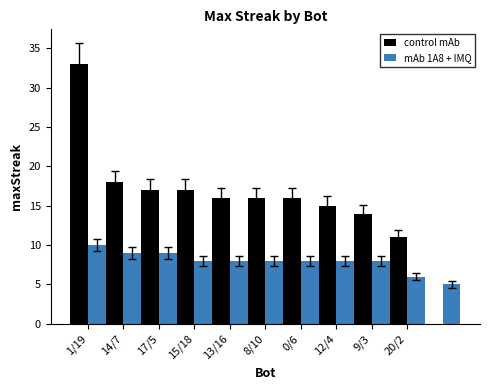

Are the bars horizontal?

No